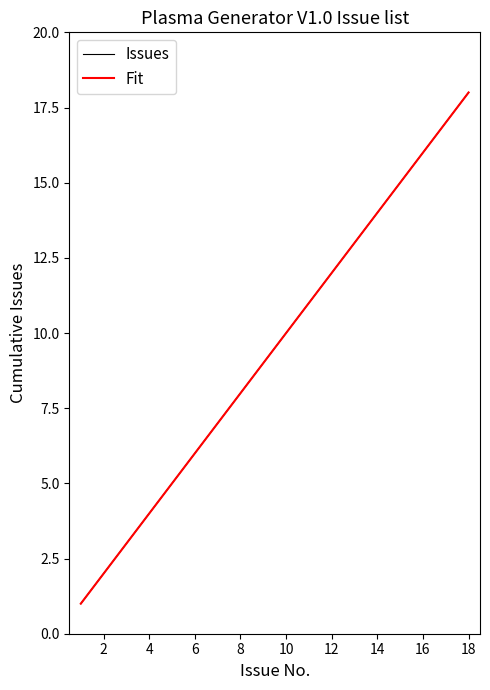

Does the chart have visible grid lines?

No